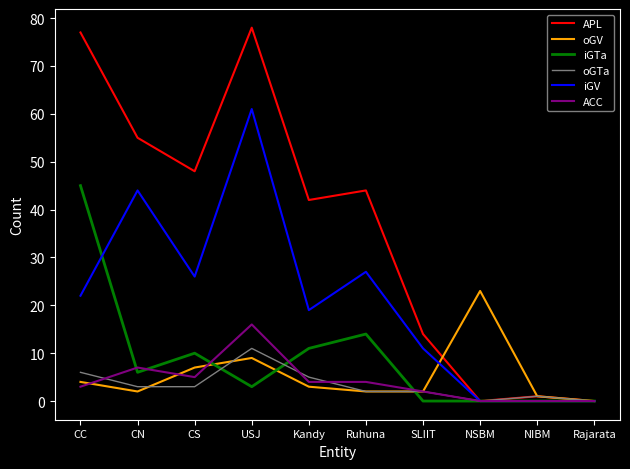

Is it true that iGTa equals 28 at NSBM?

False